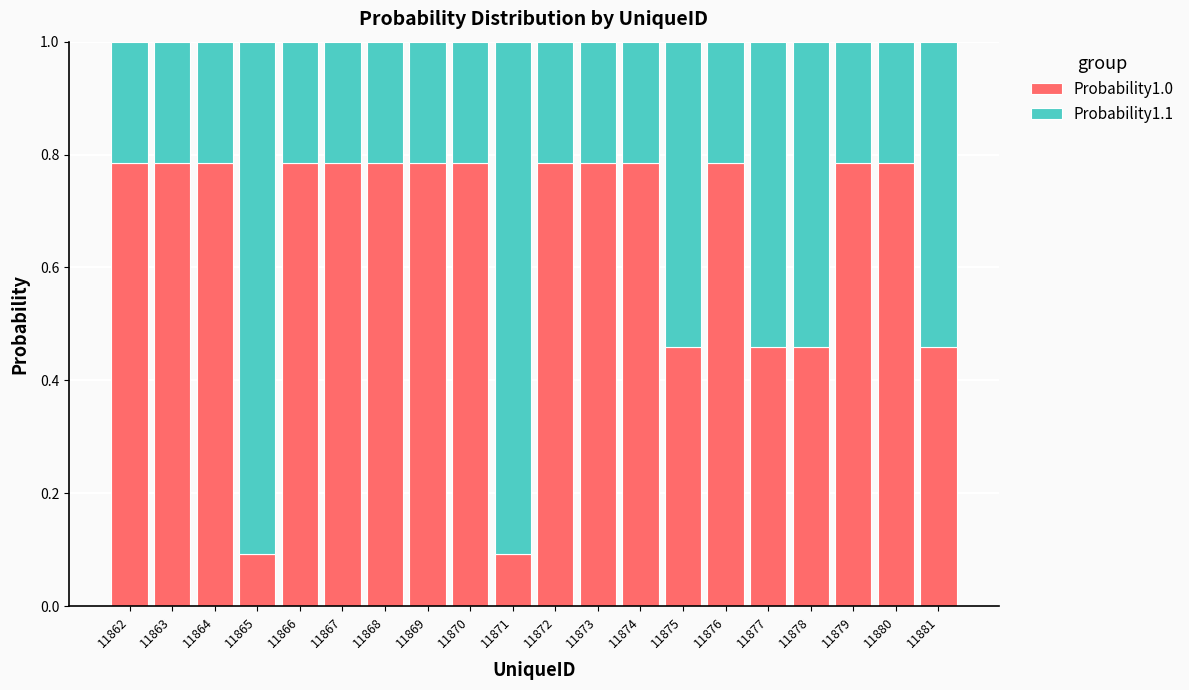

What is the total value across all series at 11862?

1.0